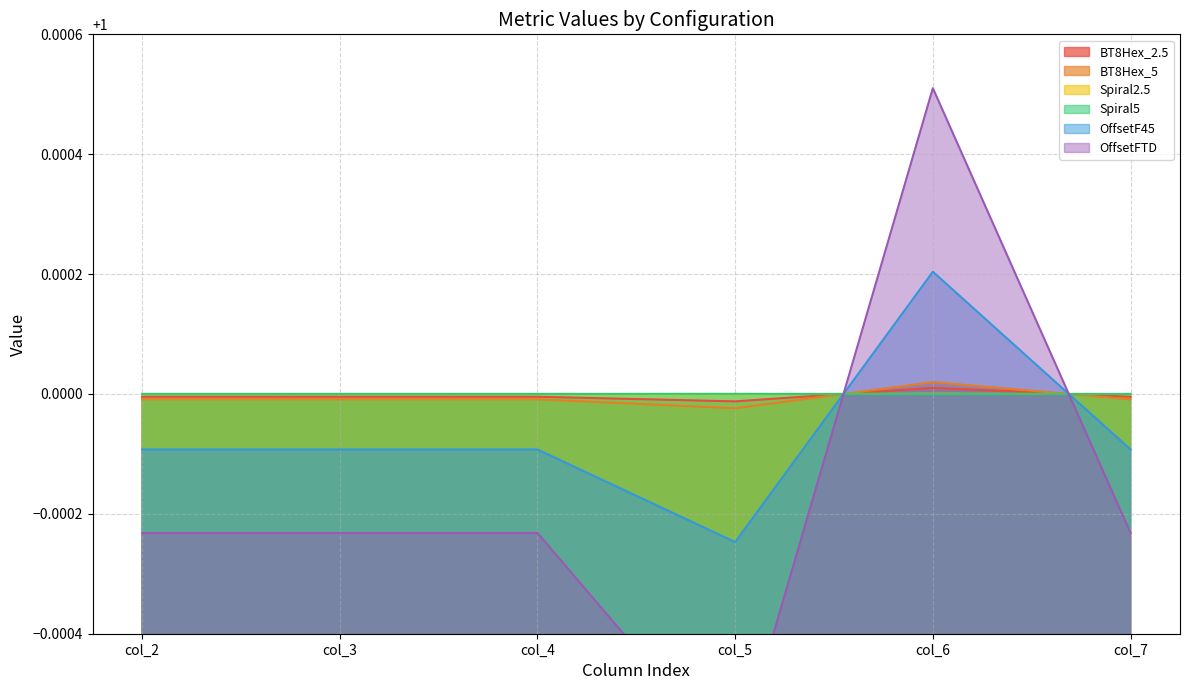

Which has a higher value, col_5 or col_2?

col_2